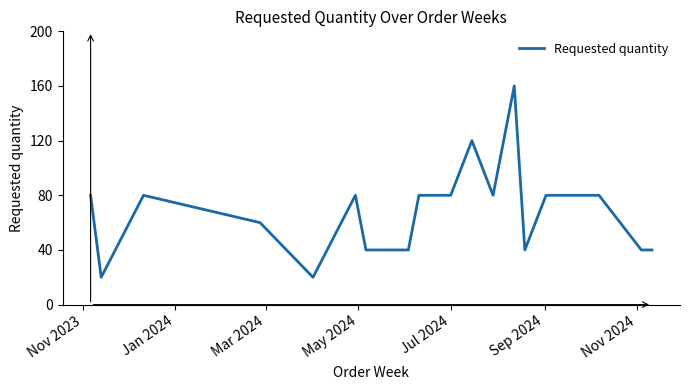

What is the maximum value shown in the chart?

160